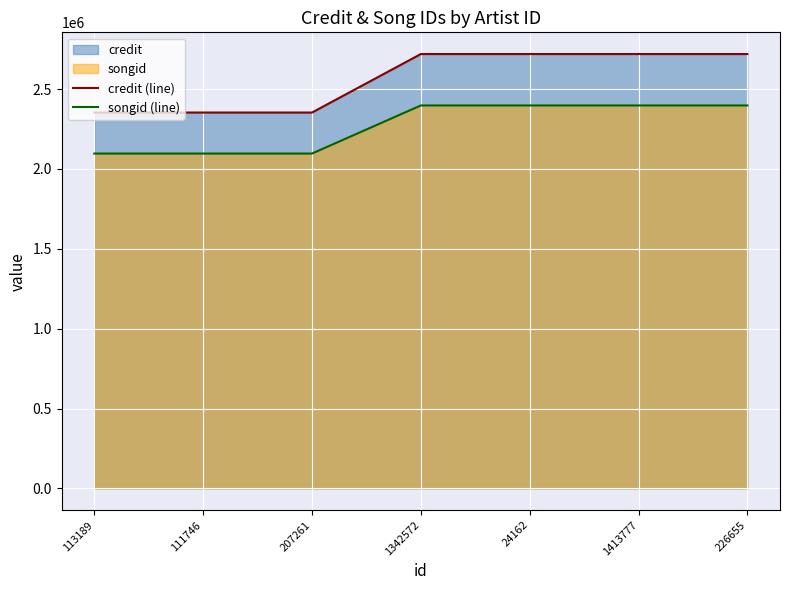

The credit (line) series shows 1163682 at 113189. True or false?

False